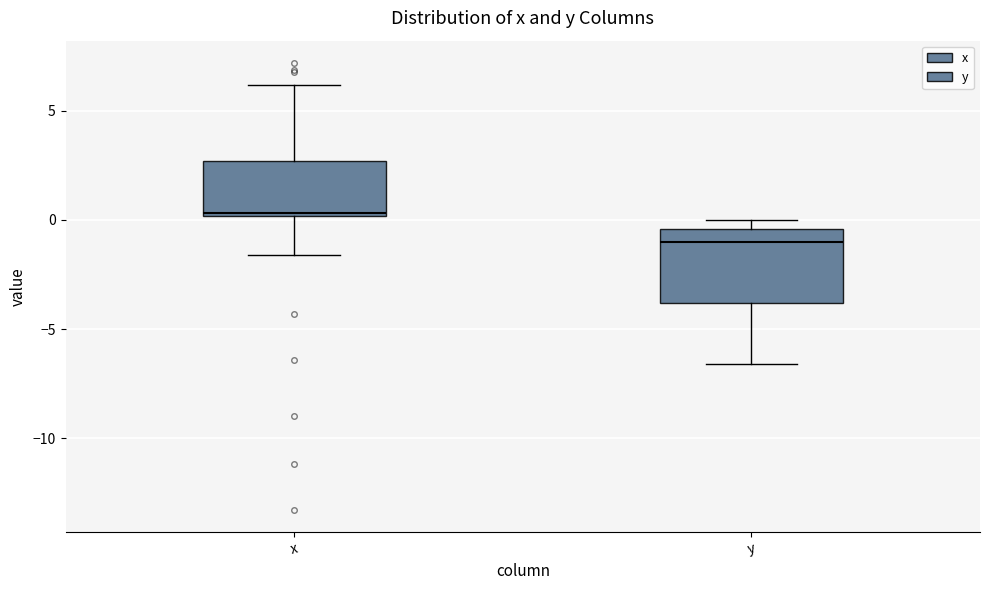

Reading left to right, transcribe this box plot: for each box, give where its median line is, the range the box spans, and where its two whiskers end, as read against the y-axis. The values are not printed on the chart, so give them approximately, as read against the axis.

x: median 0.5, box 0.0 to 2.5, whiskers -1.5 to 6.0
y: median -1.0, box -4.0 to -0.5, whiskers -6.5 to 0.0